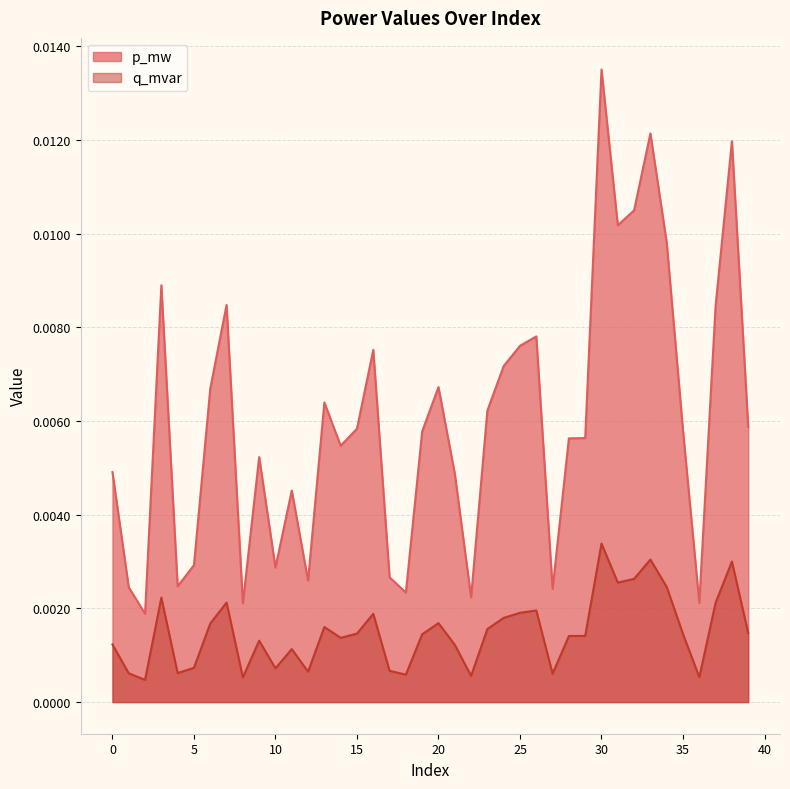

How many p_mw values are between 0 and 1?

40